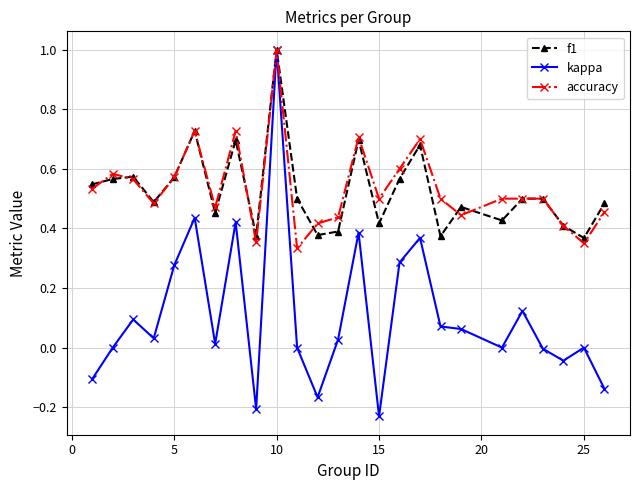

At how many categories does at least one series exceed 0?

25